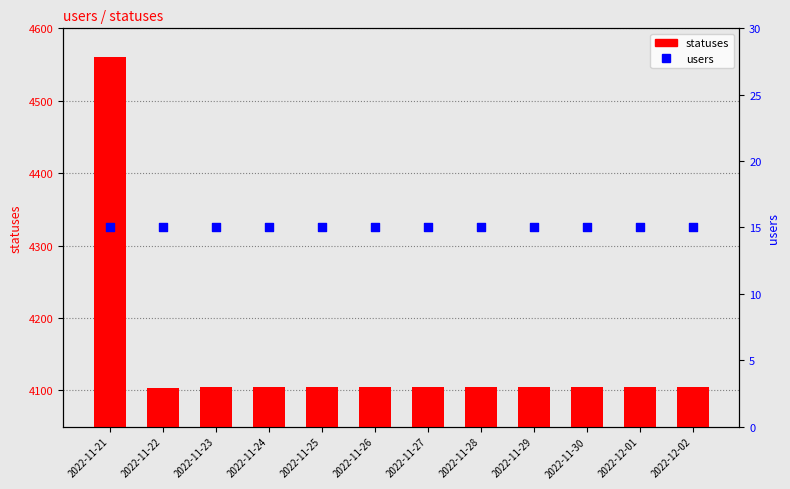

Which series contains the lowest Y value?

users